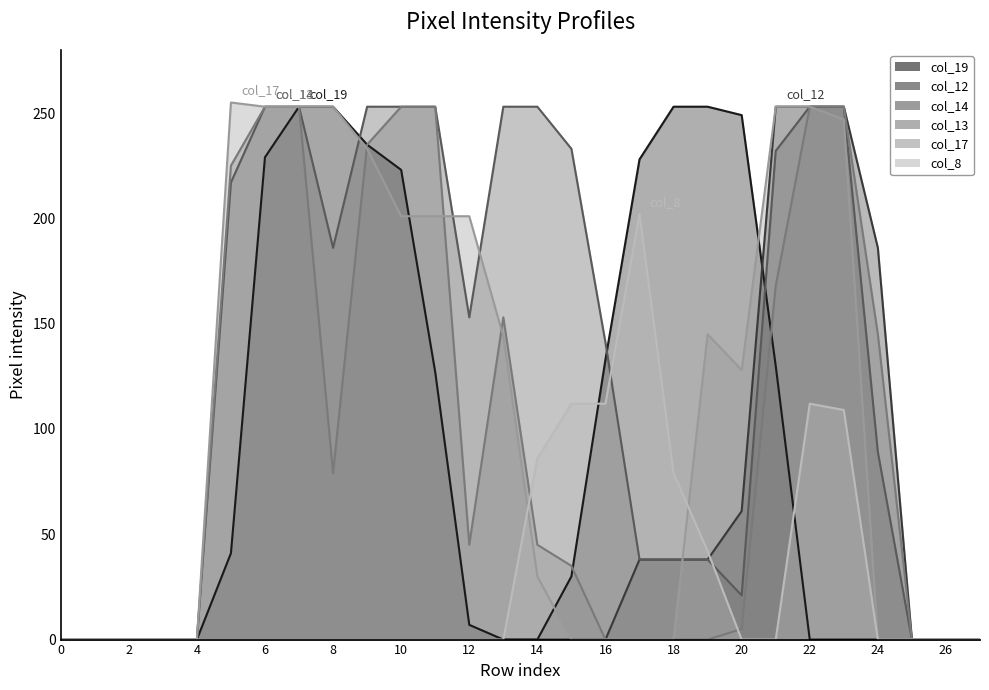

How many intersections are there between col_8 and col_13?

2